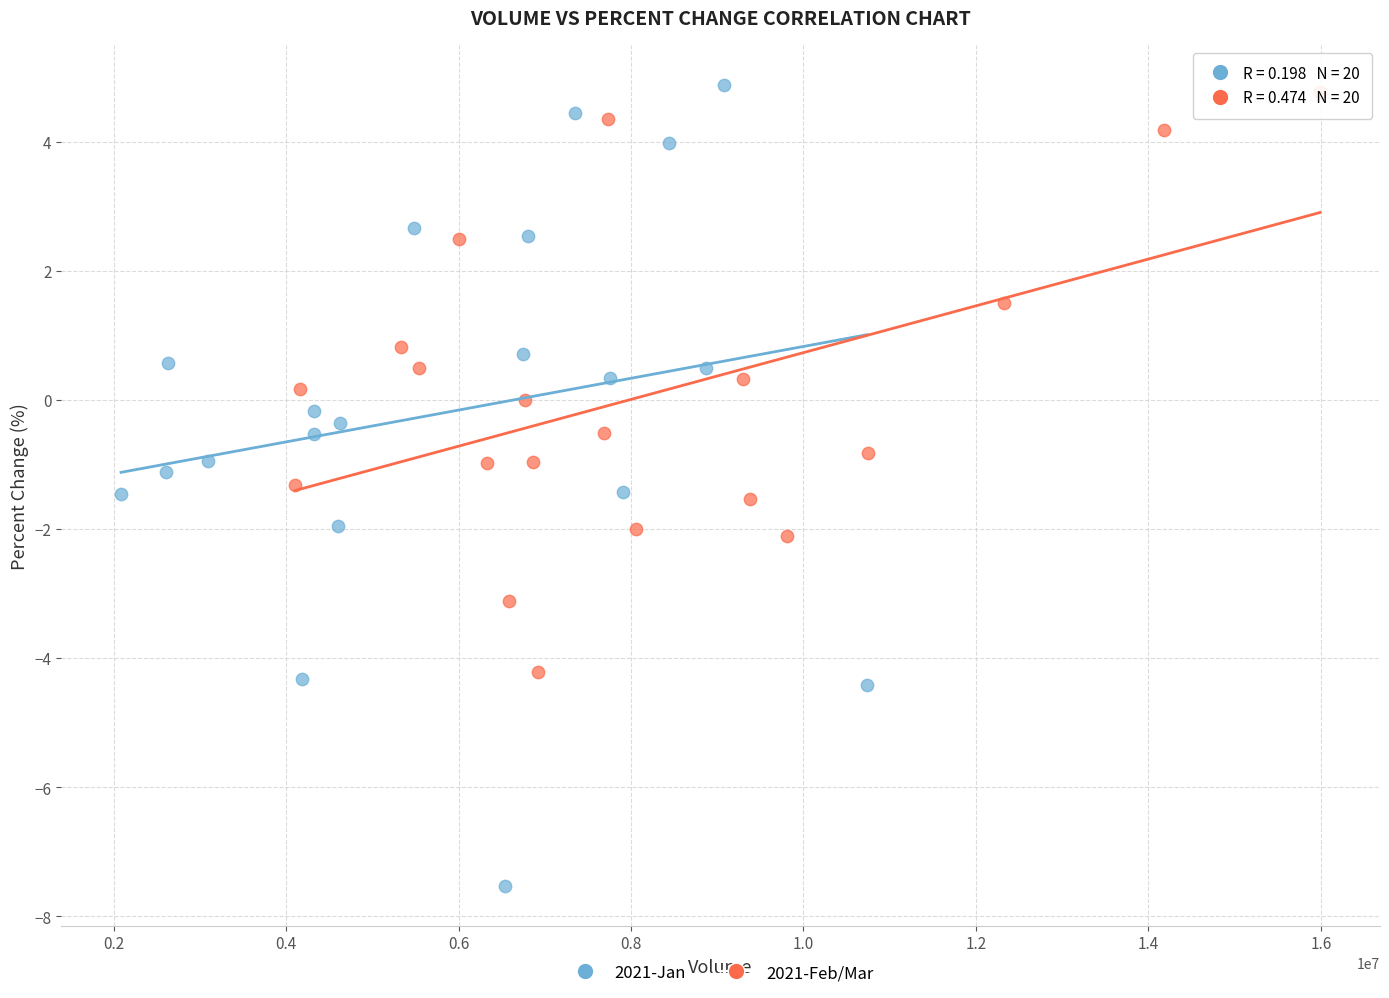

Which series contains the lowest Y value?

2021-Jan